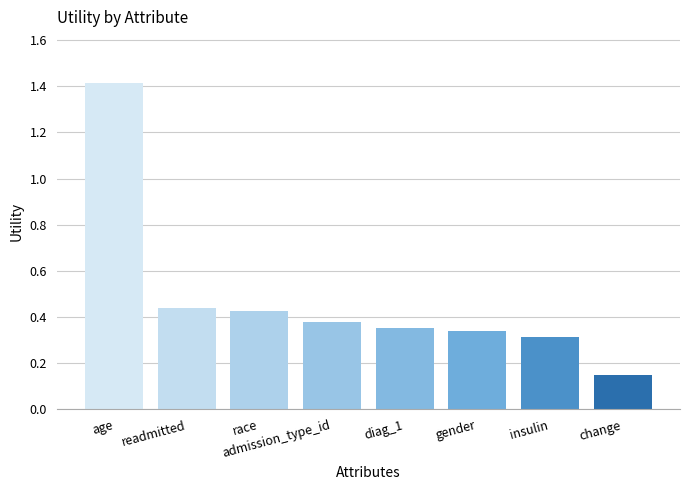

How many bars are there in total?

8